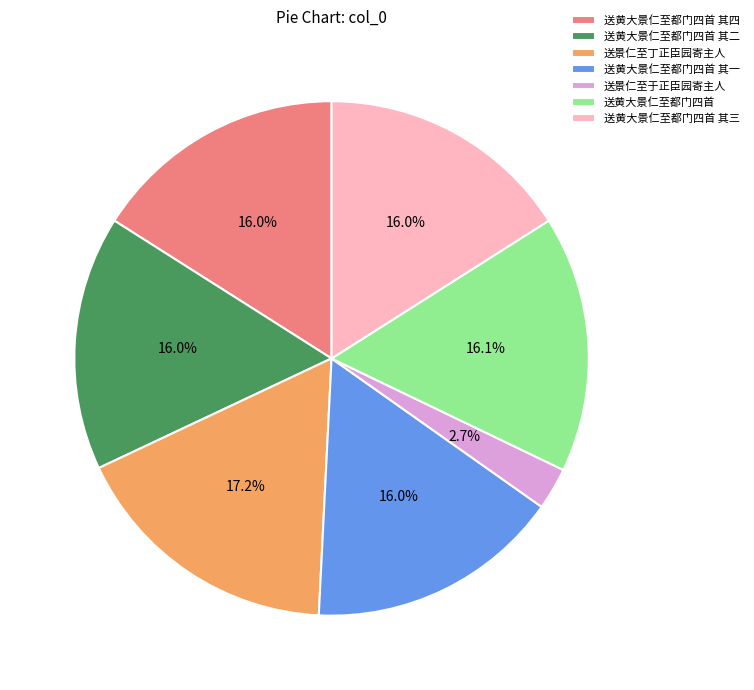

How many segments does this pie chart have?

7